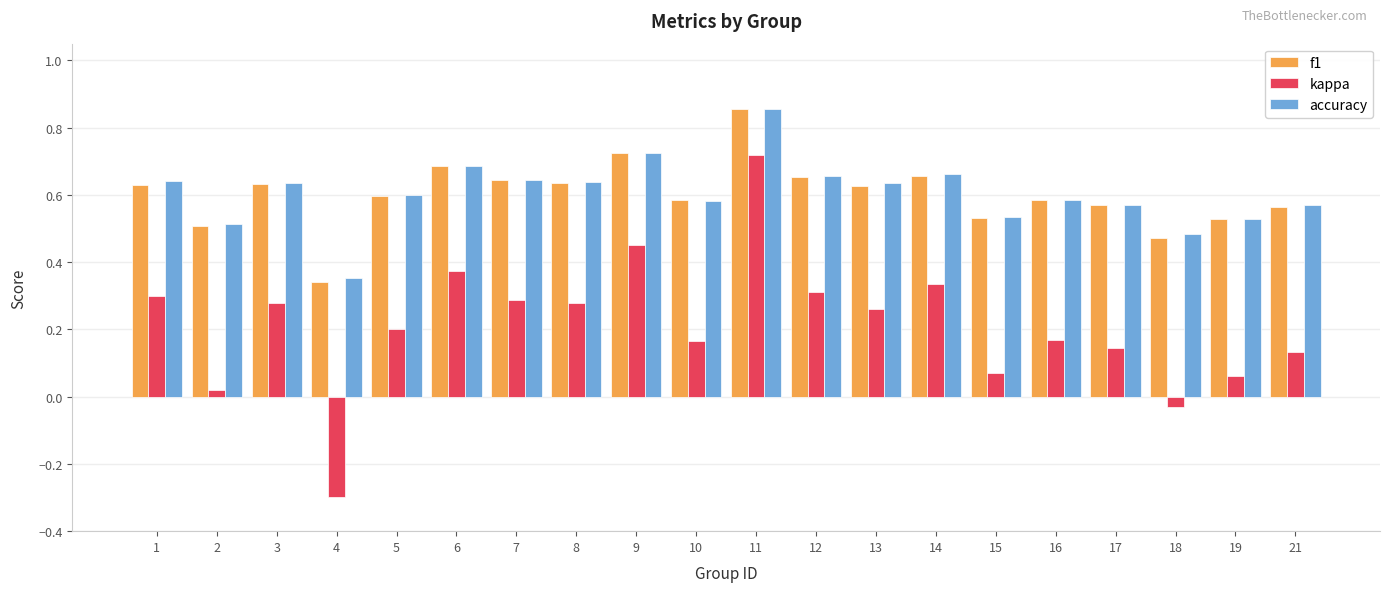

At which category is the sum across all series the highest?

11